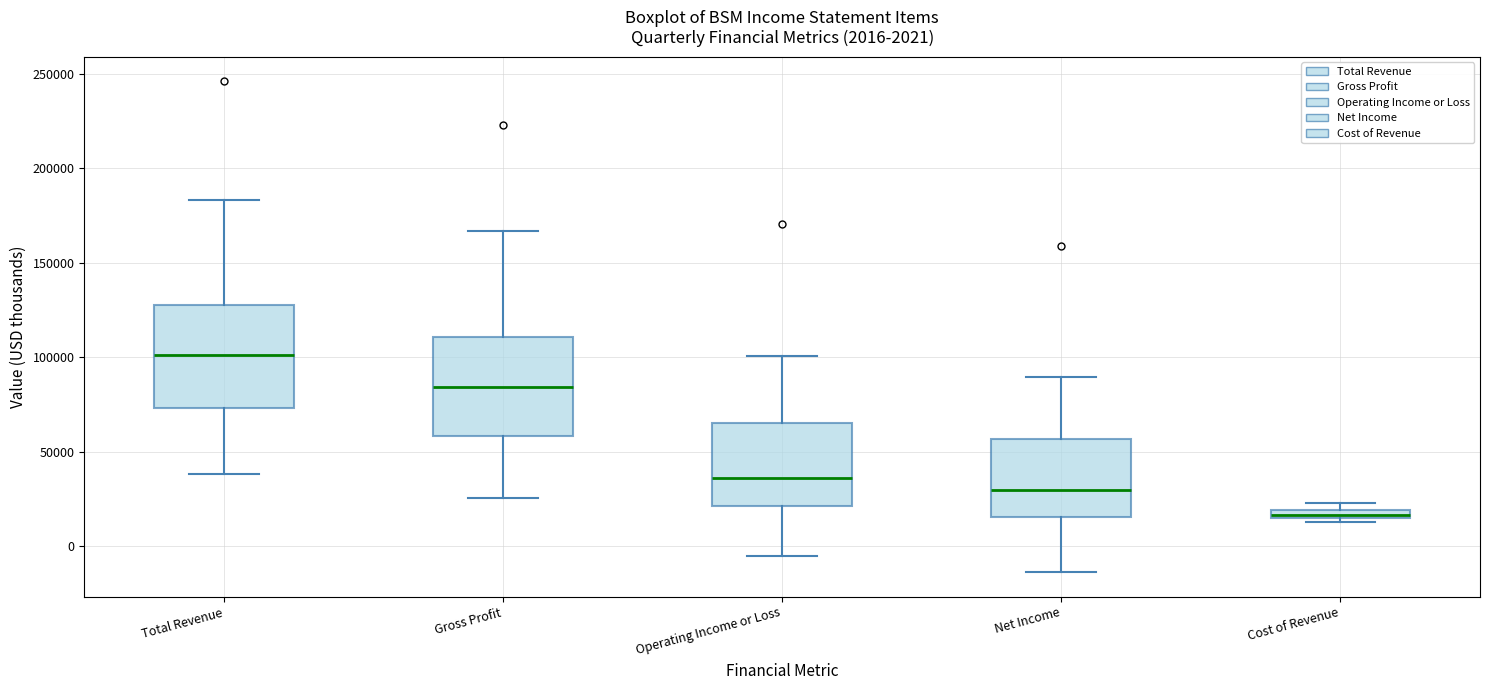

Which box's median line is the lowest?

Cost of Revenue